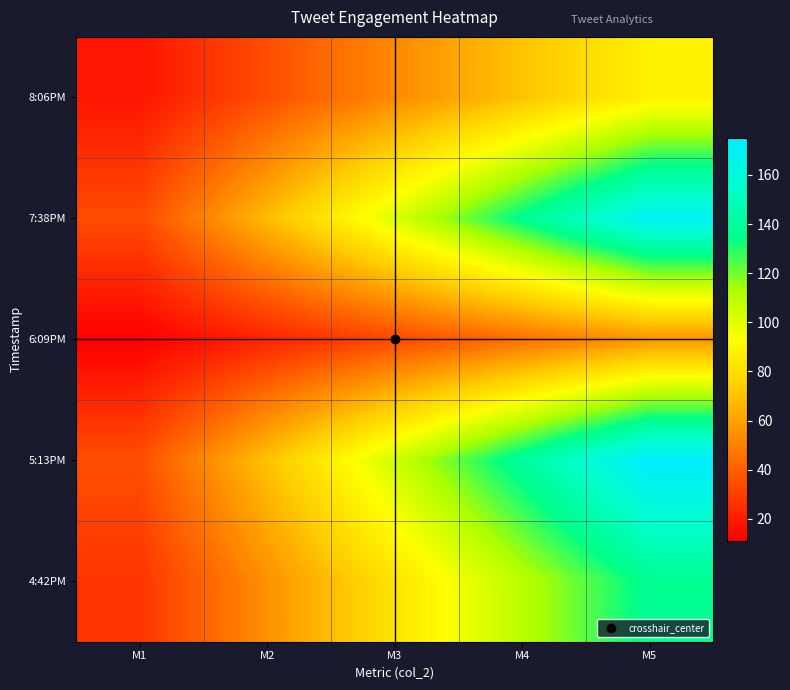

Reading left to right, what are all the values shown in this chart?

8:06PM: M1=17.6	M2=35.2	M3=52.8	M4=70.4	M5=88.0
7:38PM: M1=34.0	M2=68.0	M3=102.0	M4=136.0	M5=170.0
6:09PM: M1=11.2	M2=22.4	M3=33.6	M4=44.8	M5=56.0
5:13PM: M1=35.0	M2=70.0	M3=105.0	M4=140.0	M5=175.0
4:42PM: M1=27.4	M2=54.8	M3=82.2	M4=109.6	M5=137.0